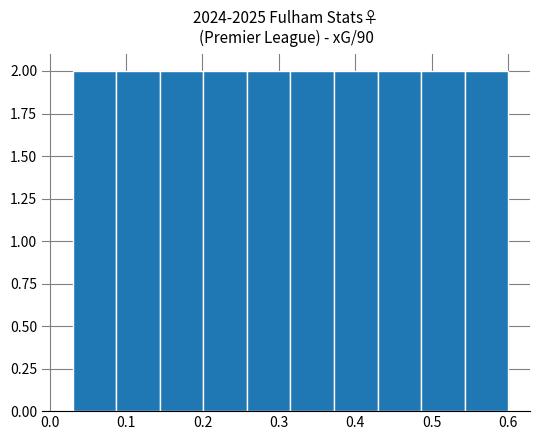

Reading left to right, transcribe this chart: for each bar, give the range it covers on the x-axis and its height. Neither the bar edges nor the heights are printed on the chart, so give them approximately, as read against the axes.

0.03 to 0.09: 2
0.09 to 0.14: 2
0.14 to 0.20: 2
0.20 to 0.26: 2
0.26 to 0.32: 2
0.32 to 0.37: 2
0.37 to 0.43: 2
0.43 to 0.49: 2
0.49 to 0.54: 2
0.54 to 0.60: 2